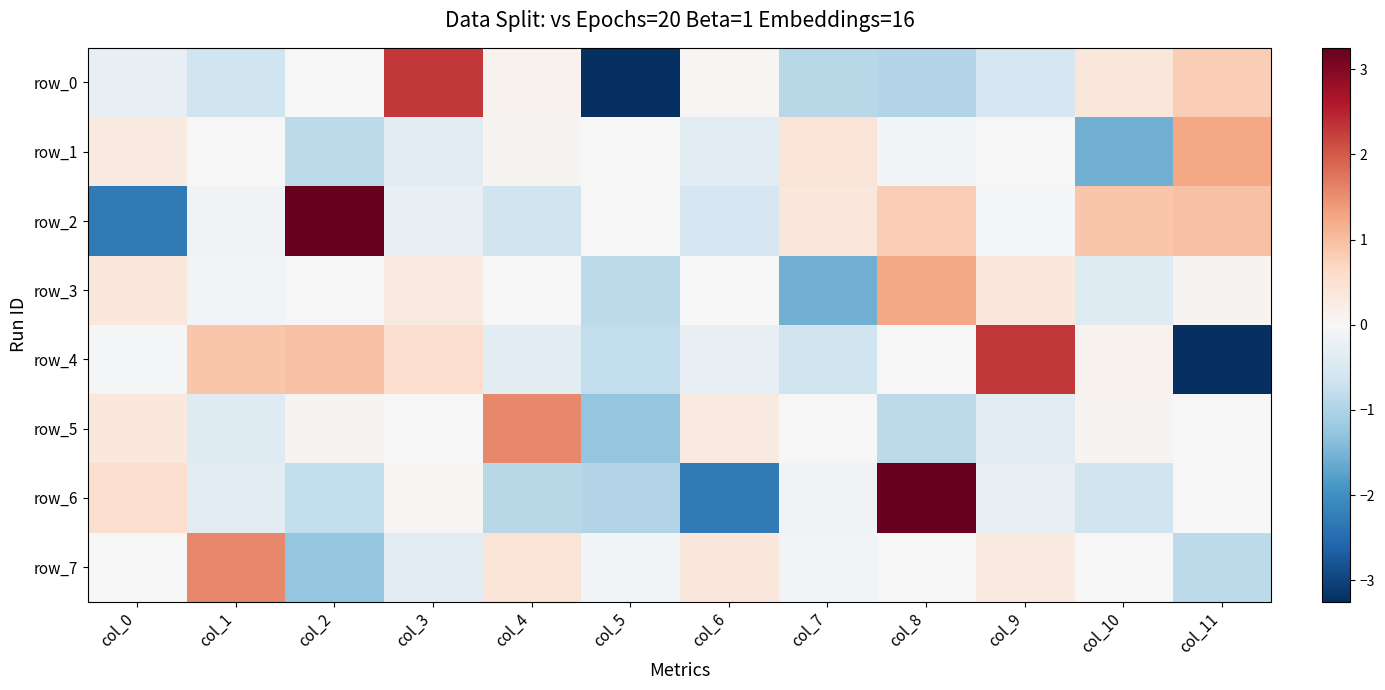

Reading right to left, extract all data points from this chart.

row_0: col_11=0.8	col_10=0.4	col_9=-0.5	col_8=-1.0	col_7=-0.9	col_6=0.0	col_5=-3.2	col_4=0.1	col_3=2.3	col_2=0.0	col_1=-0.6	col_0=-0.3
row_1: col_11=1.3	col_10=-1.6	col_9=0.0	col_8=-0.1	col_7=0.4	col_6=-0.3	col_5=0.0	col_4=0.1	col_3=-0.3	col_2=-0.9	col_1=-0.0	col_0=0.3
row_2: col_11=1.0	col_10=0.9	col_9=-0.0	col_8=0.8	col_7=0.4	col_6=-0.5	col_5=0.0	col_4=-0.6	col_3=-0.3	col_2=3.2	col_1=-0.1	col_0=-2.3
row_3: col_11=0.1	col_10=-0.4	col_9=0.3	col_8=1.3	col_7=-1.6	col_6=0.0	col_5=-0.9	col_4=-0.0	col_3=0.3	col_2=-0.0	col_1=-0.1	col_0=0.3
row_4: col_11=-3.2	col_10=0.1	col_9=2.3	col_8=0.0	col_7=-0.6	col_6=-0.3	col_5=-0.8	col_4=-0.4	col_3=0.5	col_2=1.0	col_1=0.9	col_0=-0.0
row_5: col_11=0.0	col_10=0.1	col_9=-0.3	col_8=-0.9	col_7=-0.0	col_6=0.3	col_5=-1.3	col_4=1.6	col_3=-0.0	col_2=0.1	col_1=-0.4	col_0=0.3
row_6: col_11=0.0	col_10=-0.6	col_9=-0.3	col_8=3.2	col_7=-0.1	col_6=-2.3	col_5=-1.0	col_4=-0.9	col_3=0.0	col_2=-0.8	col_1=-0.4	col_0=0.5
row_7: col_11=-0.9	col_10=-0.0	col_9=0.3	col_8=-0.0	col_7=-0.1	col_6=0.3	col_5=-0.1	col_4=0.4	col_3=-0.3	col_2=-1.3	col_1=1.6	col_0=-0.0